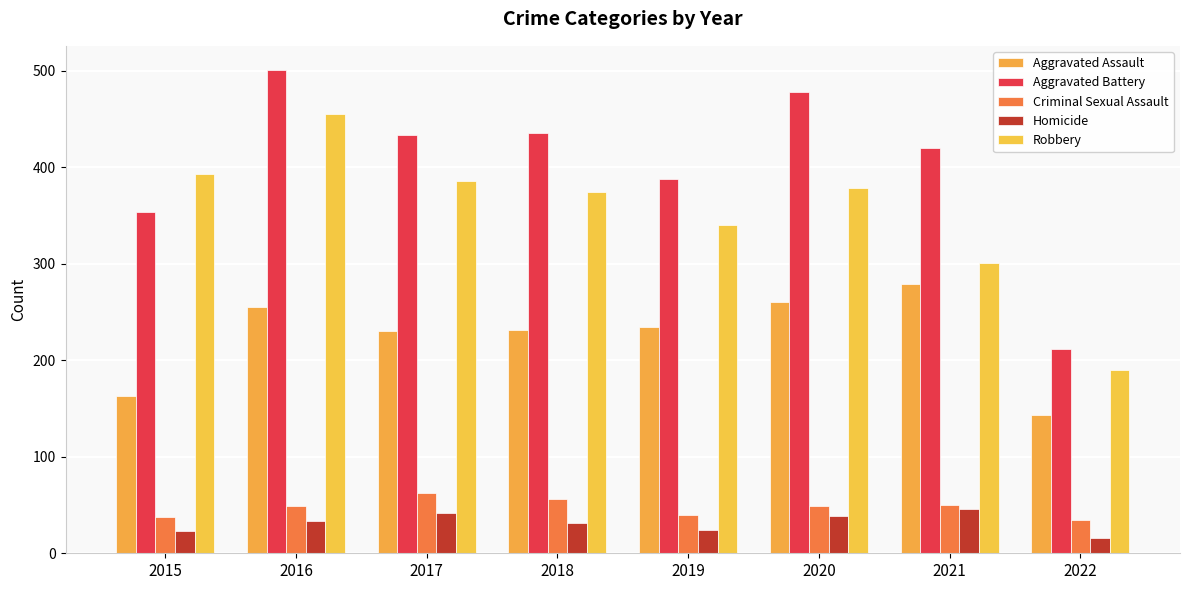

Where is Aggravated Battery nearest to the value 356?

2015